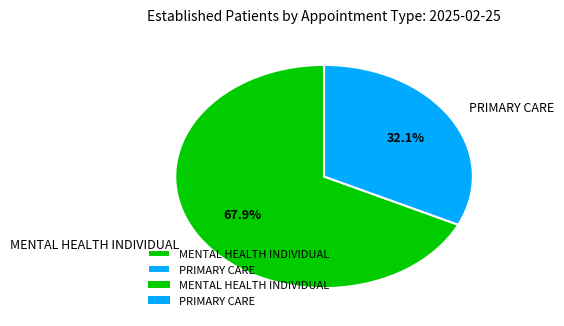

To the nearest percent, what is the combined percentage of MENTAL HEALTH INDIVIDUAL and PRIMARY CARE?

100%